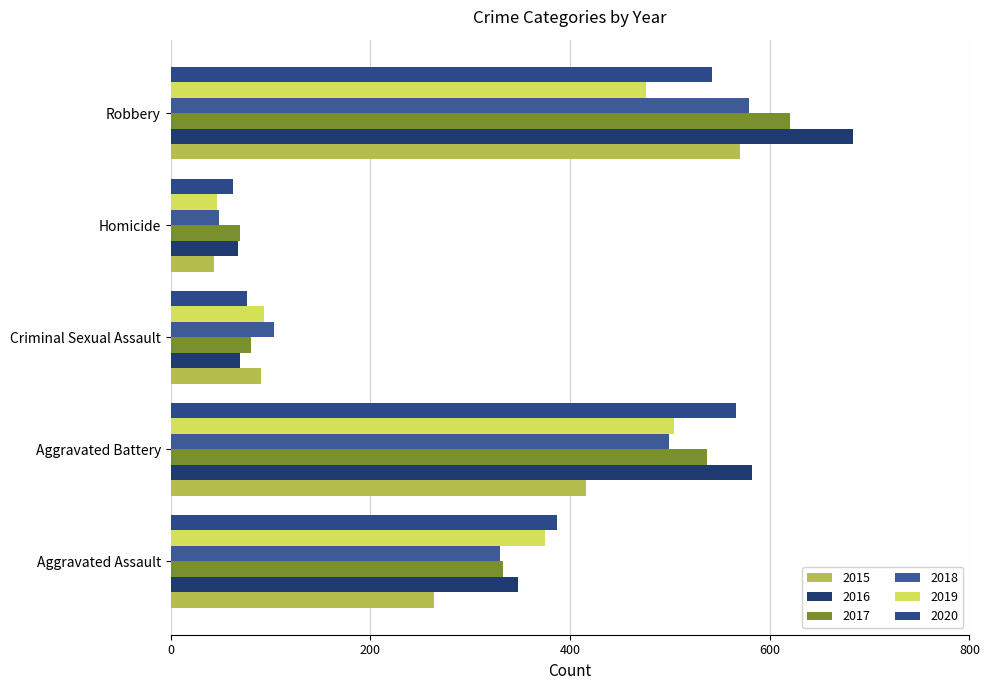

At which category is the sum across all series the highest?

Robbery